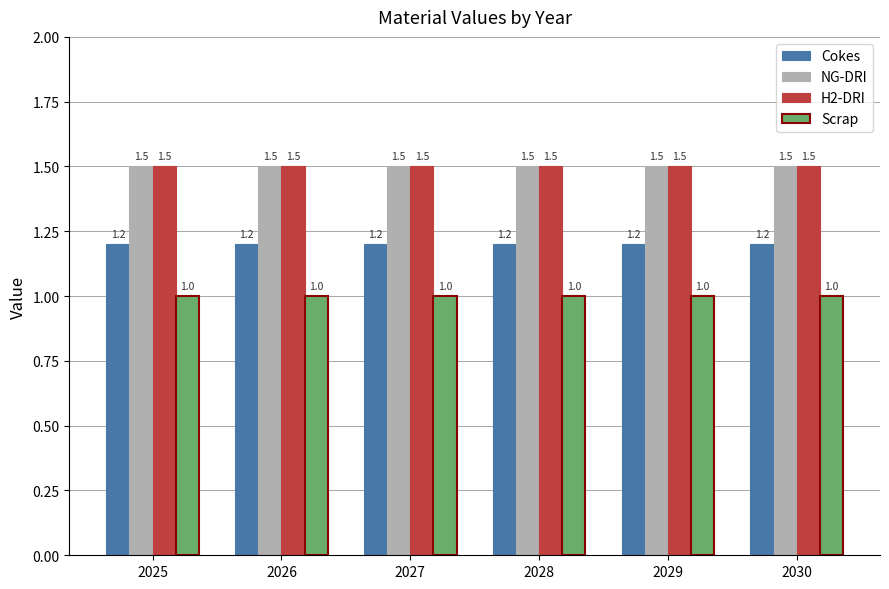

The value of Cokes at 2030 is 1.6. True or false?

False